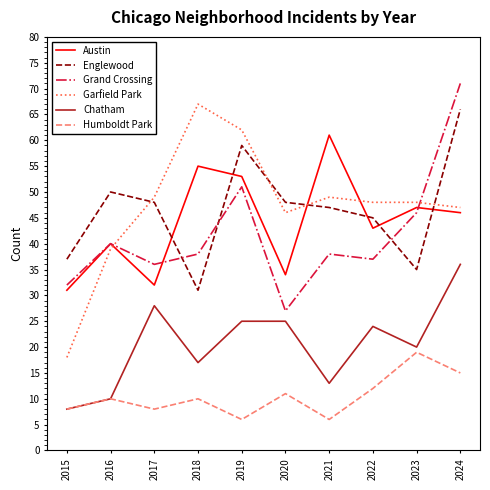

Which series has the widest spread of values?

Garfield Park